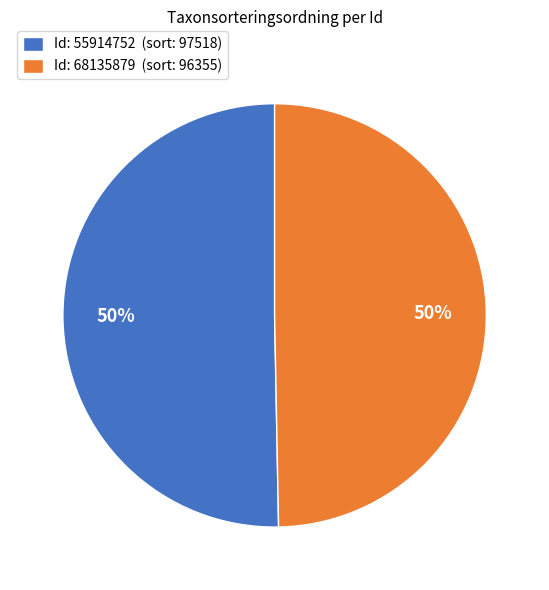

True or false: Id: 55914752 (sort: 97518) accounts for 37% of the total.

False